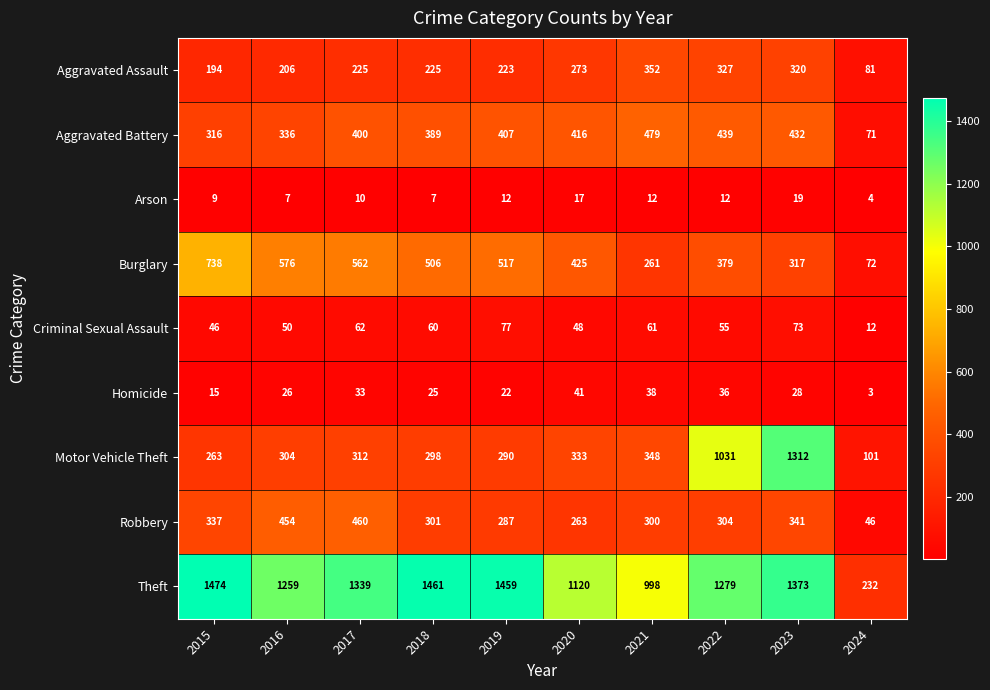

At 2016, list the series in order from smallest to largest.

Arson, Homicide, Criminal Sexual Assault, Aggravated Assault, Motor Vehicle Theft, Aggravated Battery, Robbery, Burglary, Theft